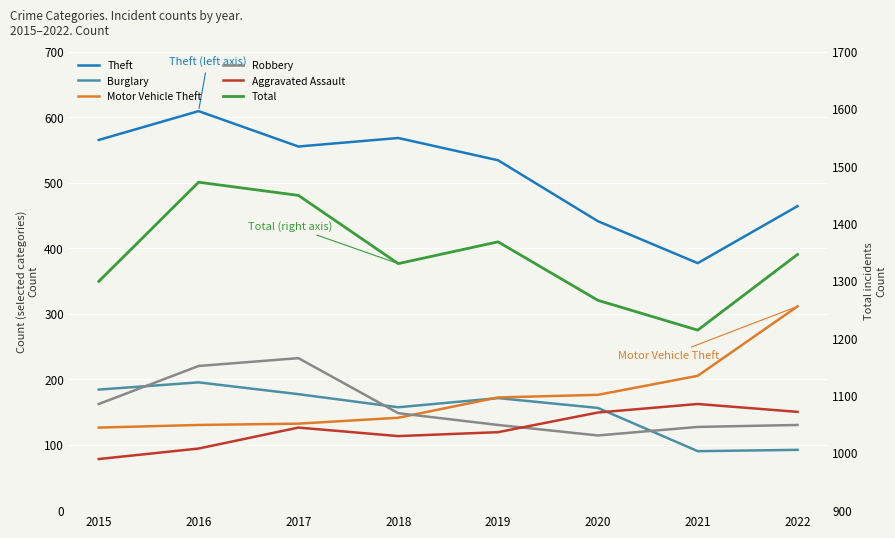

In Theft, how many points are higher than both neighbors (excluding endpoints)?

2